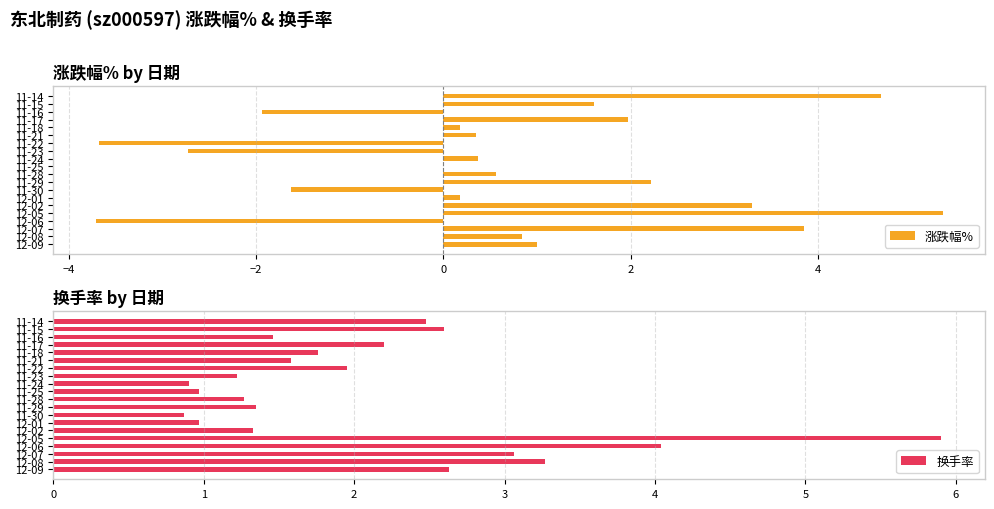

True or false: 涨跌幅% has a value of 3.2 at 11-29.

False